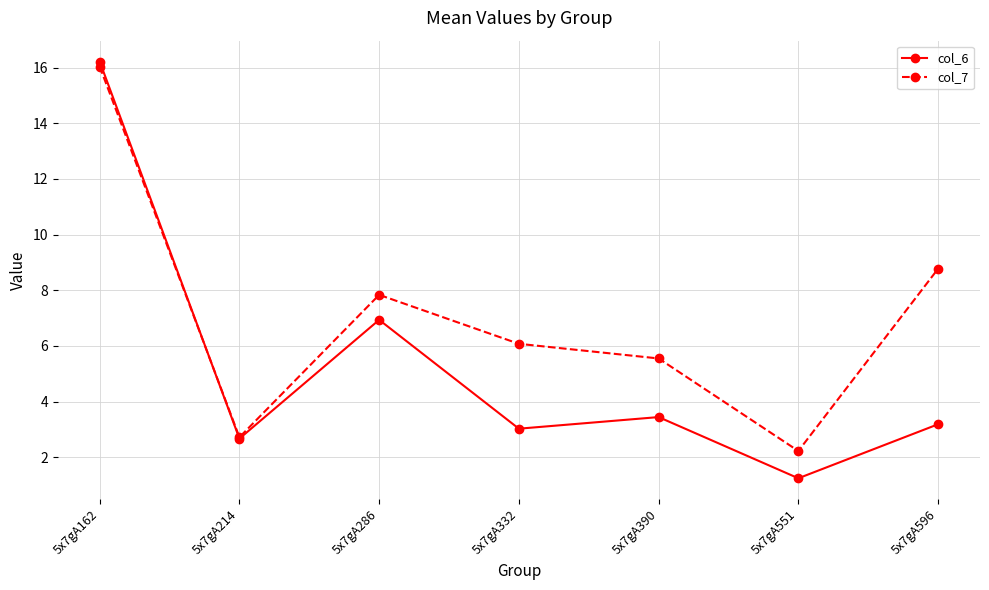

Is the value of col_7 at 5x7gA551 greater than the value of col_6 at 5x7gA162?

No